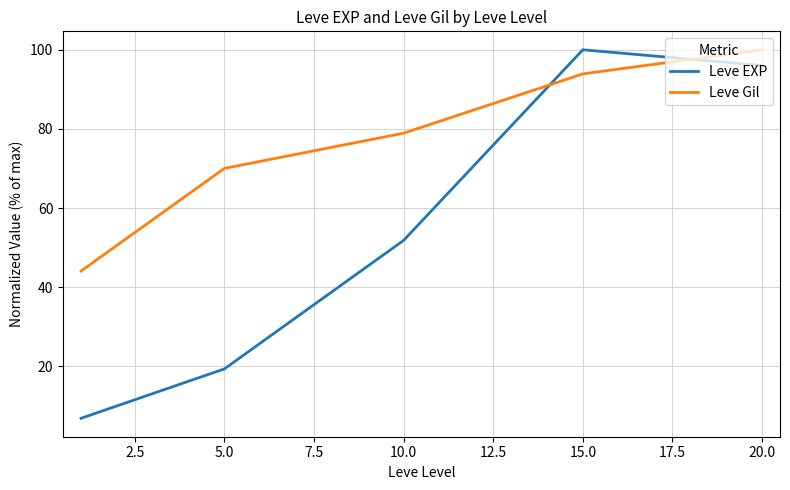

What is the difference between the second highest and second lowest values in the Leve Gil series?

23.9